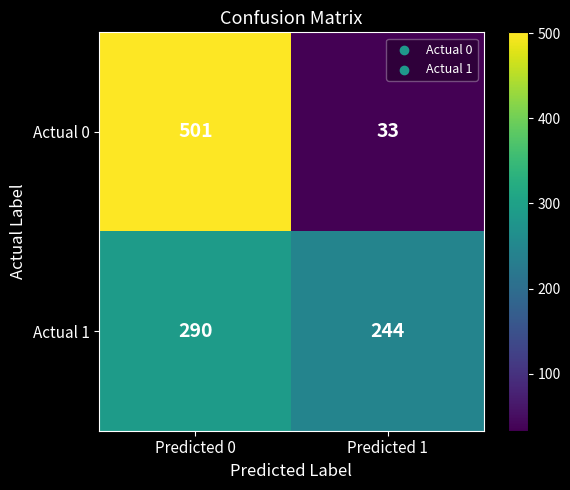

What is the sum of all Actual 1 values?

534